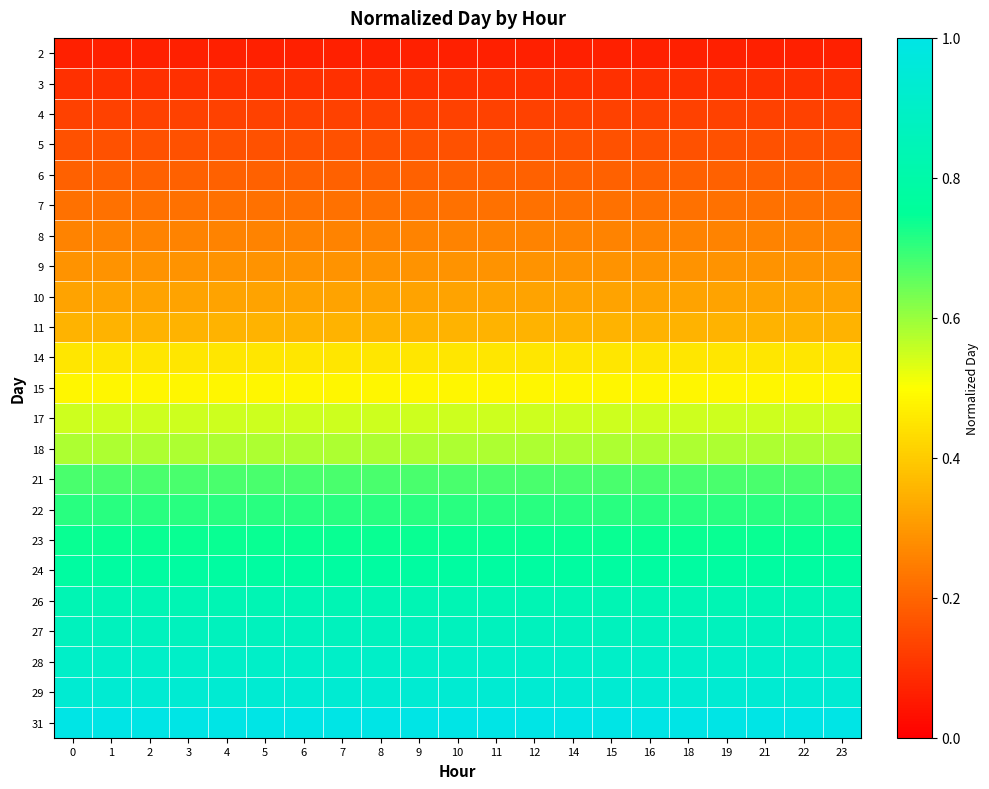

How many series are shown in this chart?

23